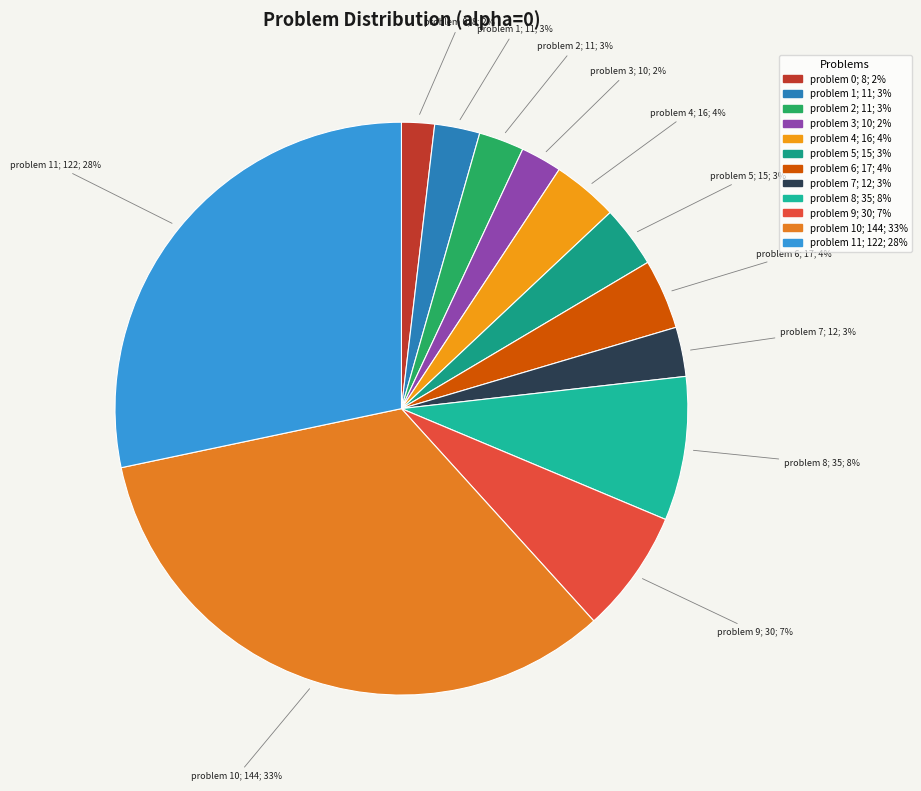

How many segments does this pie chart have?

12